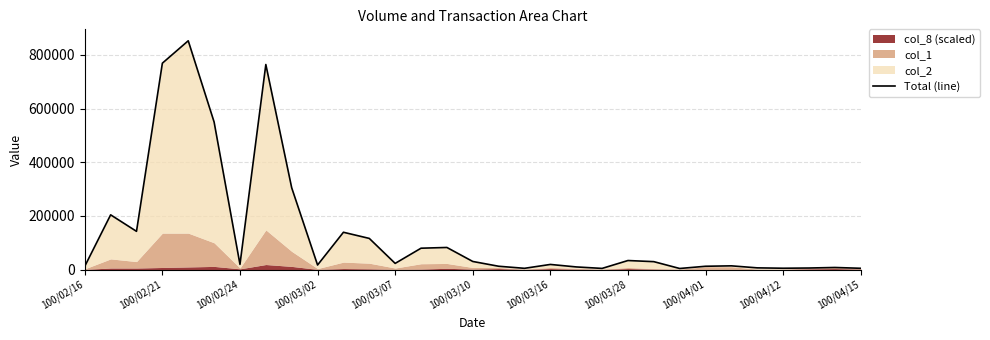

What is the average value?

138187